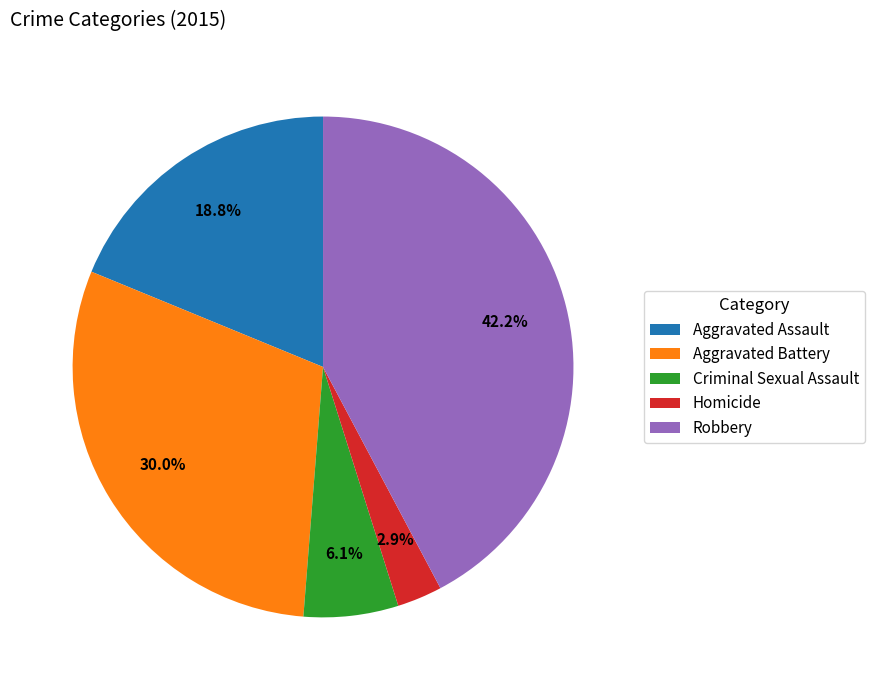

What is the smallest slice in the pie chart?

Homicide